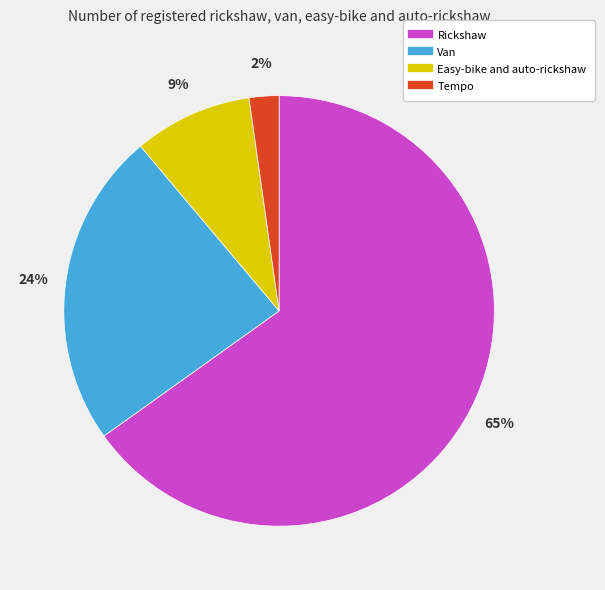

Which has a higher value, Tempo or Van?

Van